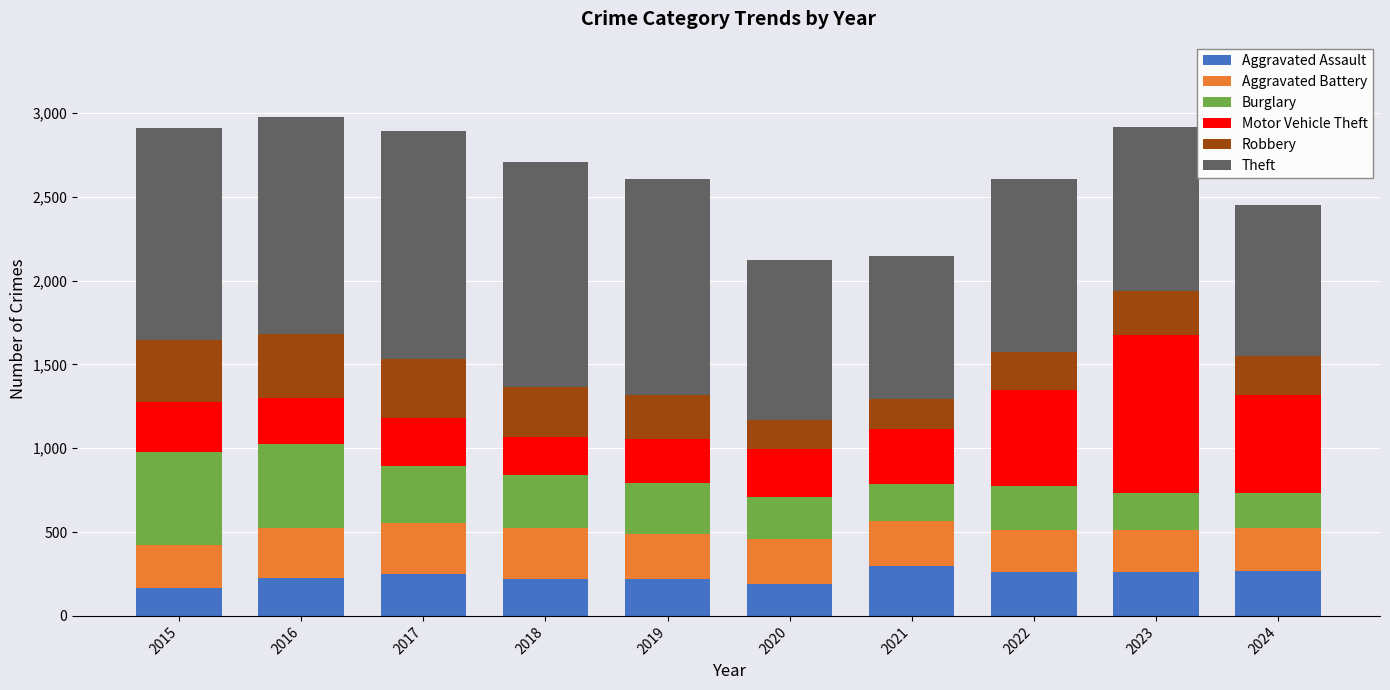

Are the bars horizontal?

No